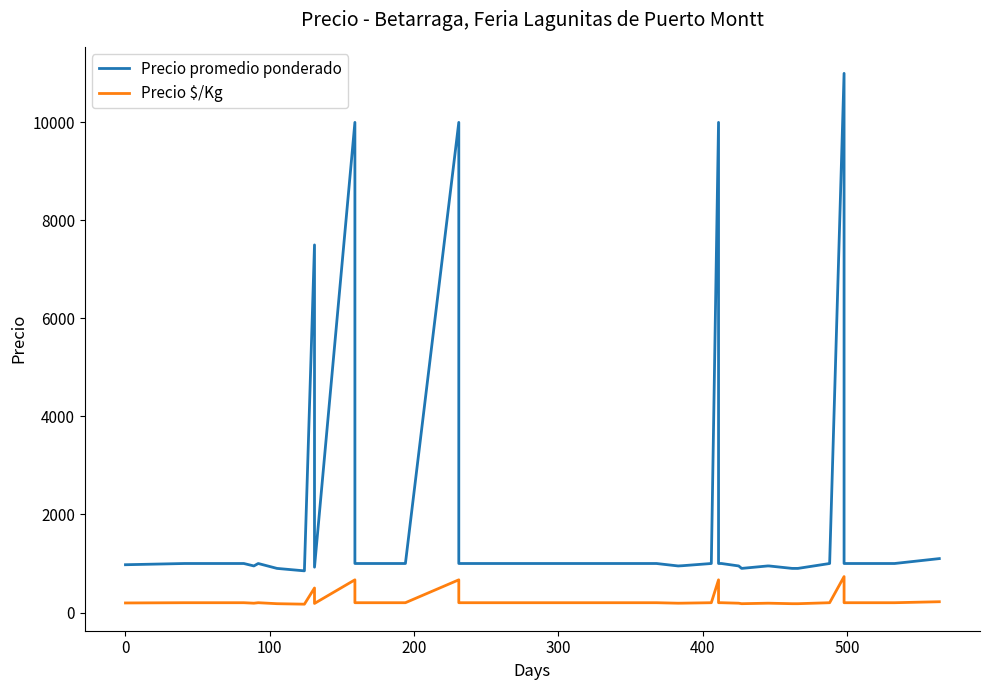

Rank the series by their maximum value, from highest to lowest.

Precio promedio ponderado, Precio $/Kg